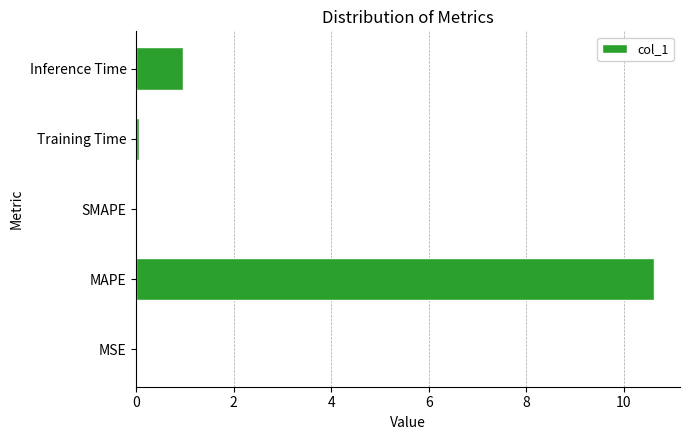

Are the bars horizontal?

Yes